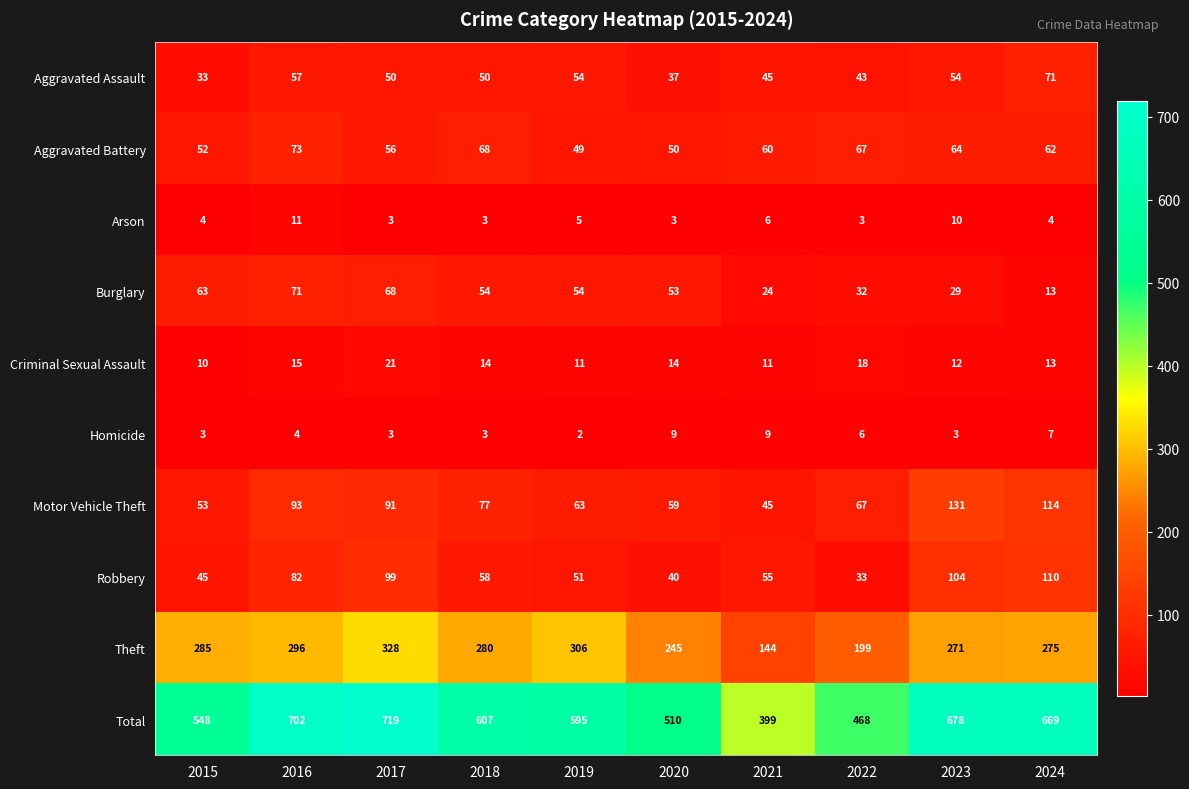

What is the total value across all series at 2022?

936